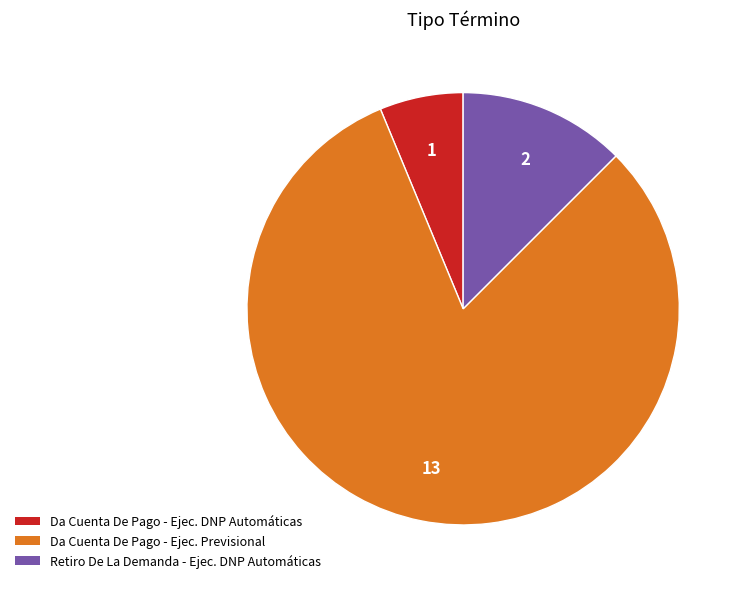

Is there a majority slice in this chart?

Yes